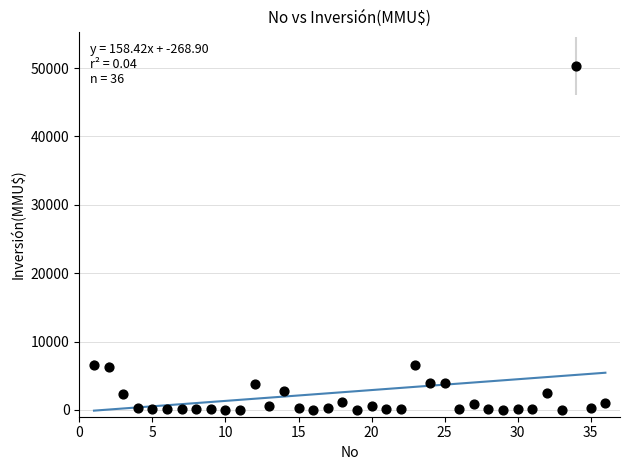

What is the range of Y values (max minus min)?

50300